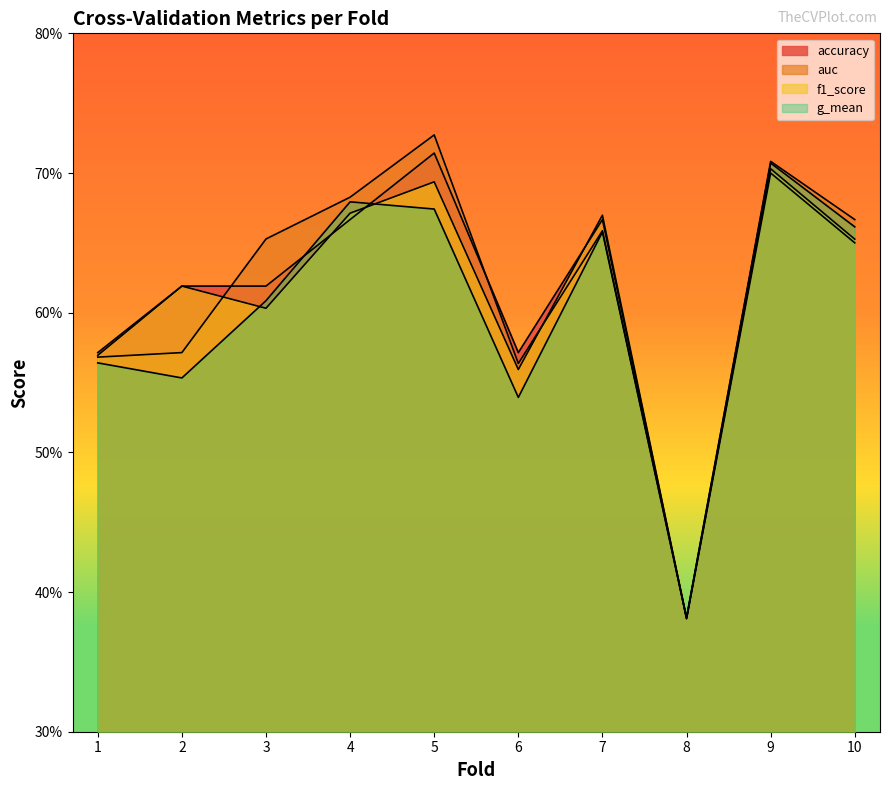

True or false: accuracy has a value of 0.1 at 8.

False